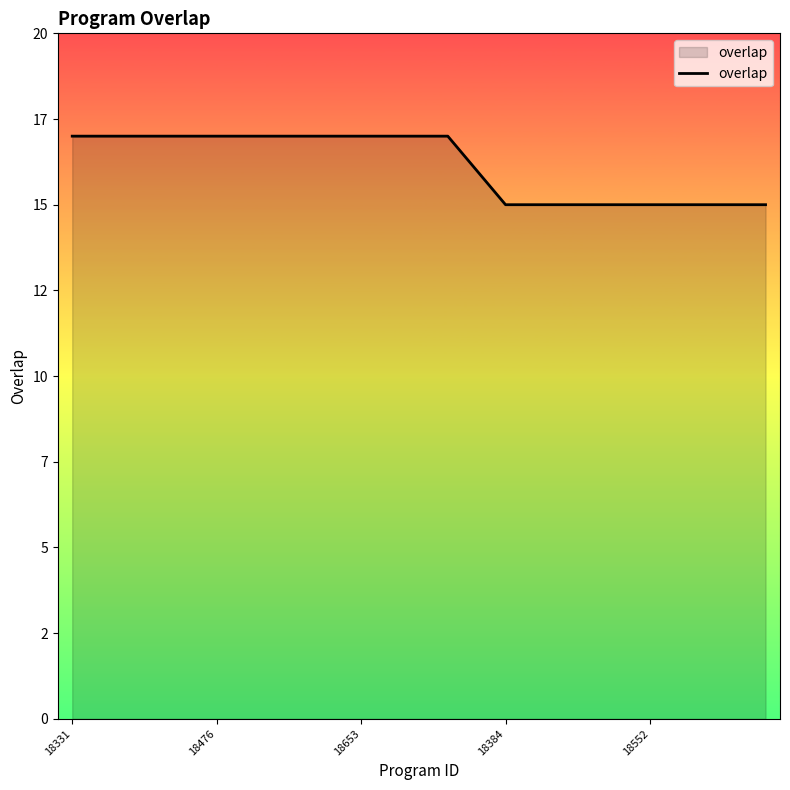

Is this an area chart (filled region under the line)?

Yes